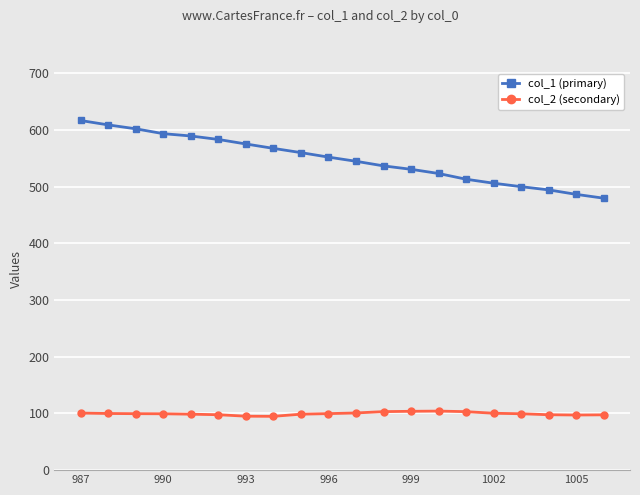

True or false: col_2 (secondary) has more than 0 interior local peaks.

True